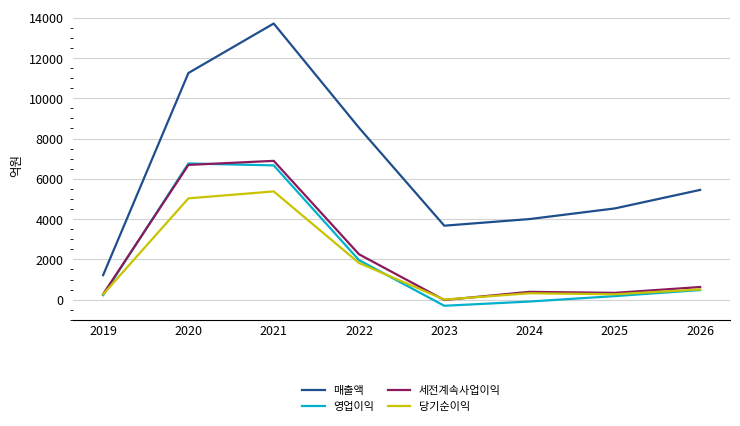

Which series has the largest total across all categories?

매출액